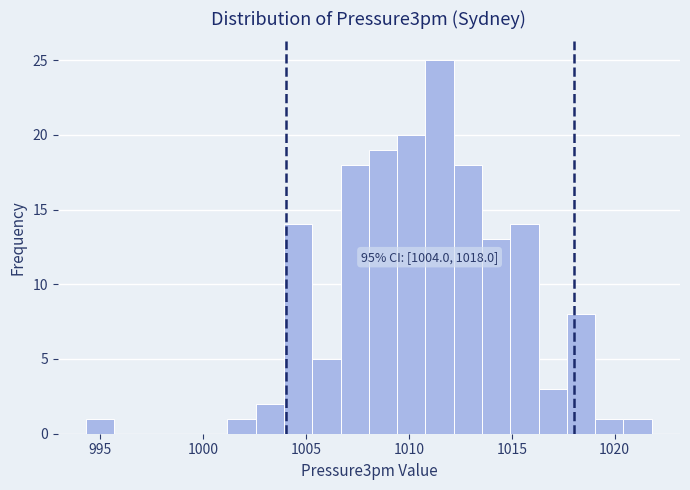

Around what value on the x-axis is the tallest bar? Give the approximate position of its centre, as read against the axis.

1011.5